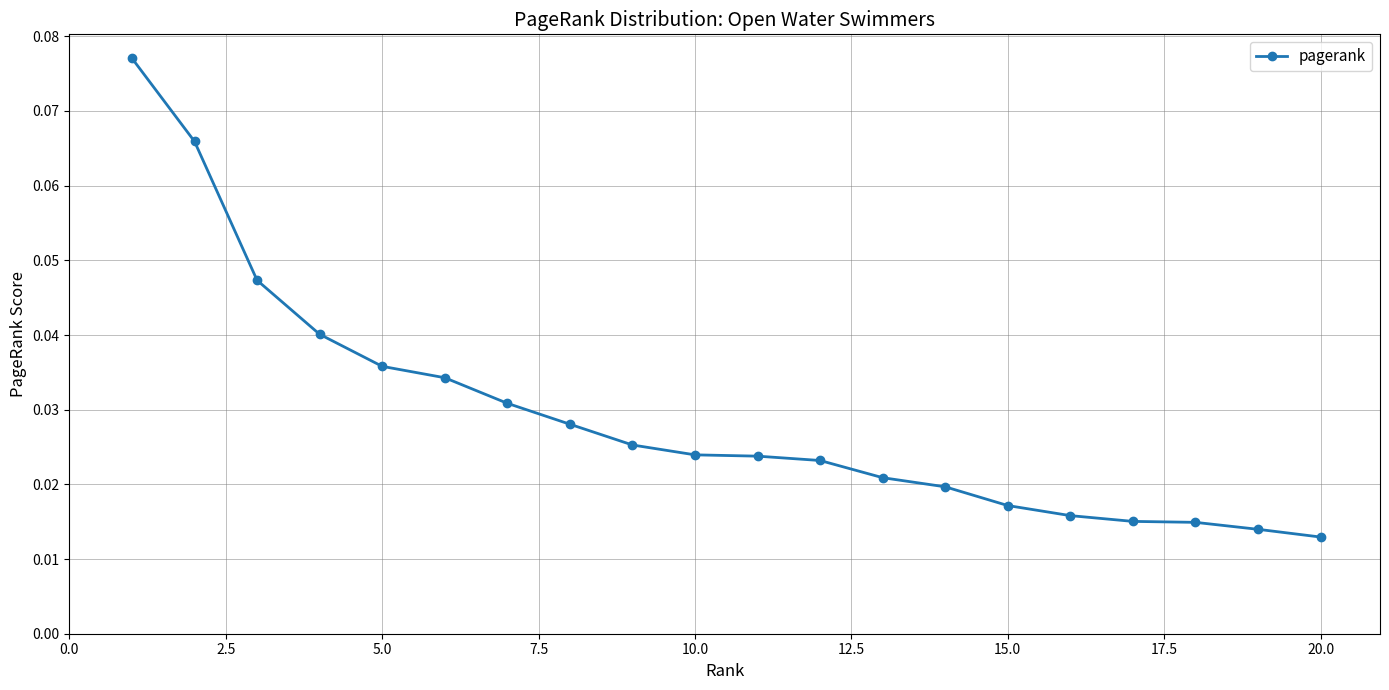

Count the values in the range 0 to 1.

20